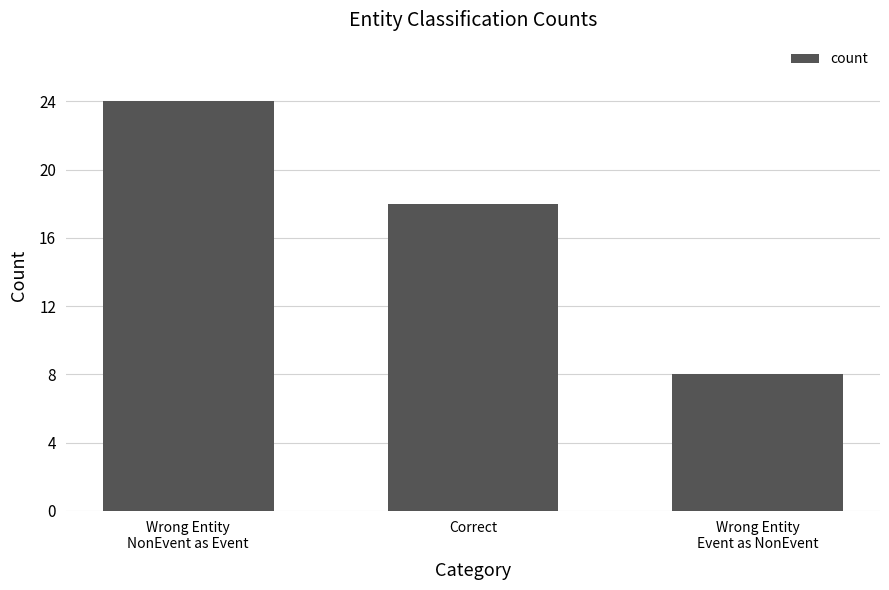

List the labels in order of value, smallest first.

Wrong Entity
Event as NonEvent, Correct, Wrong Entity
NonEvent as Event